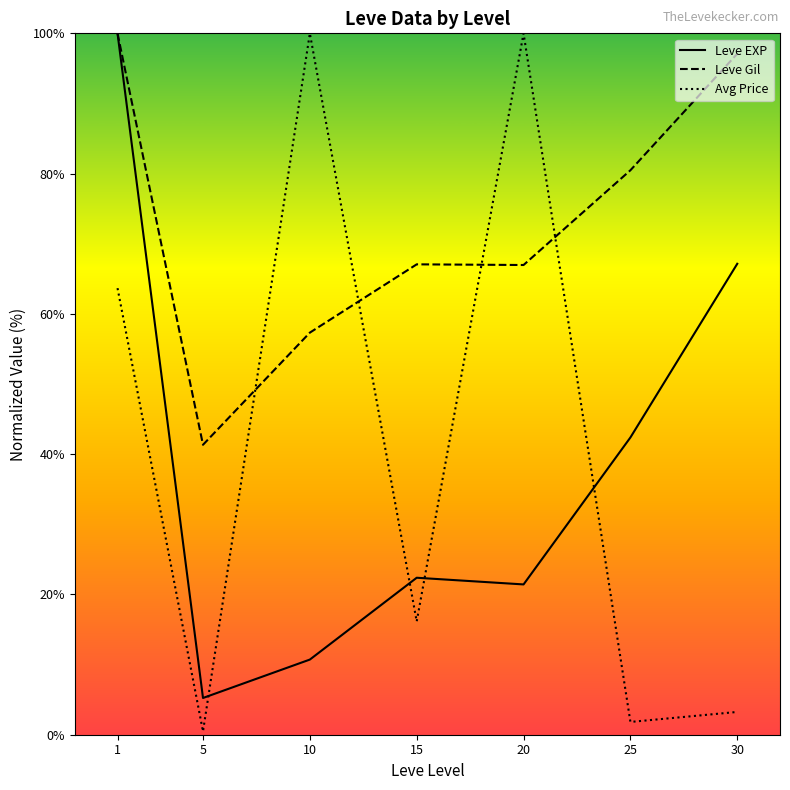

Is the value of Leve Gil at 20 greater than the value of Avg Price at 1?

Yes